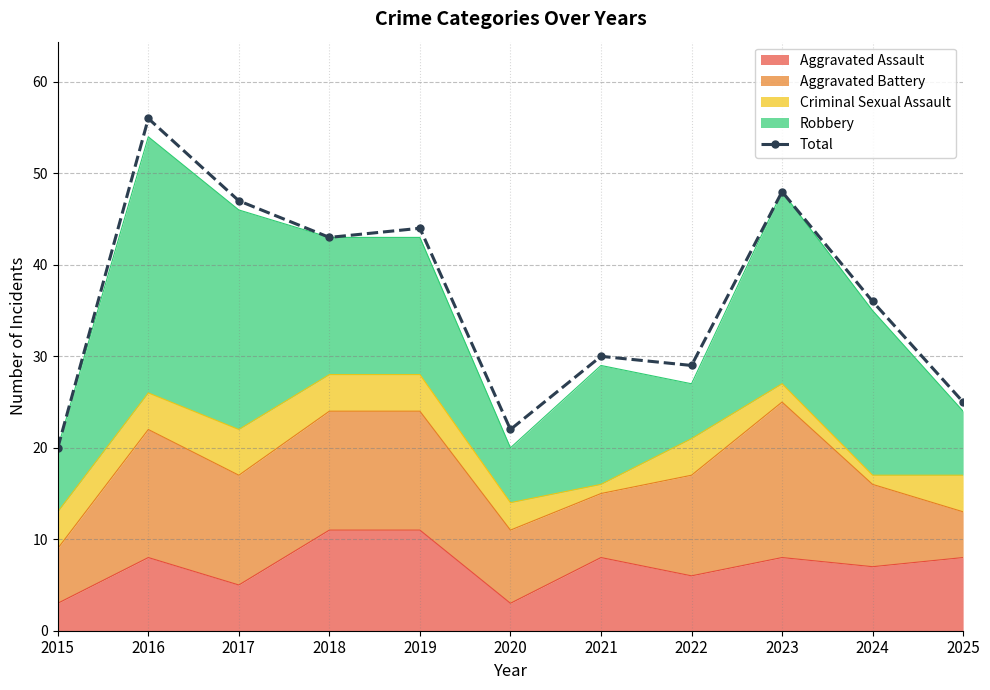

What is the difference between the second highest and second lowest values?

26